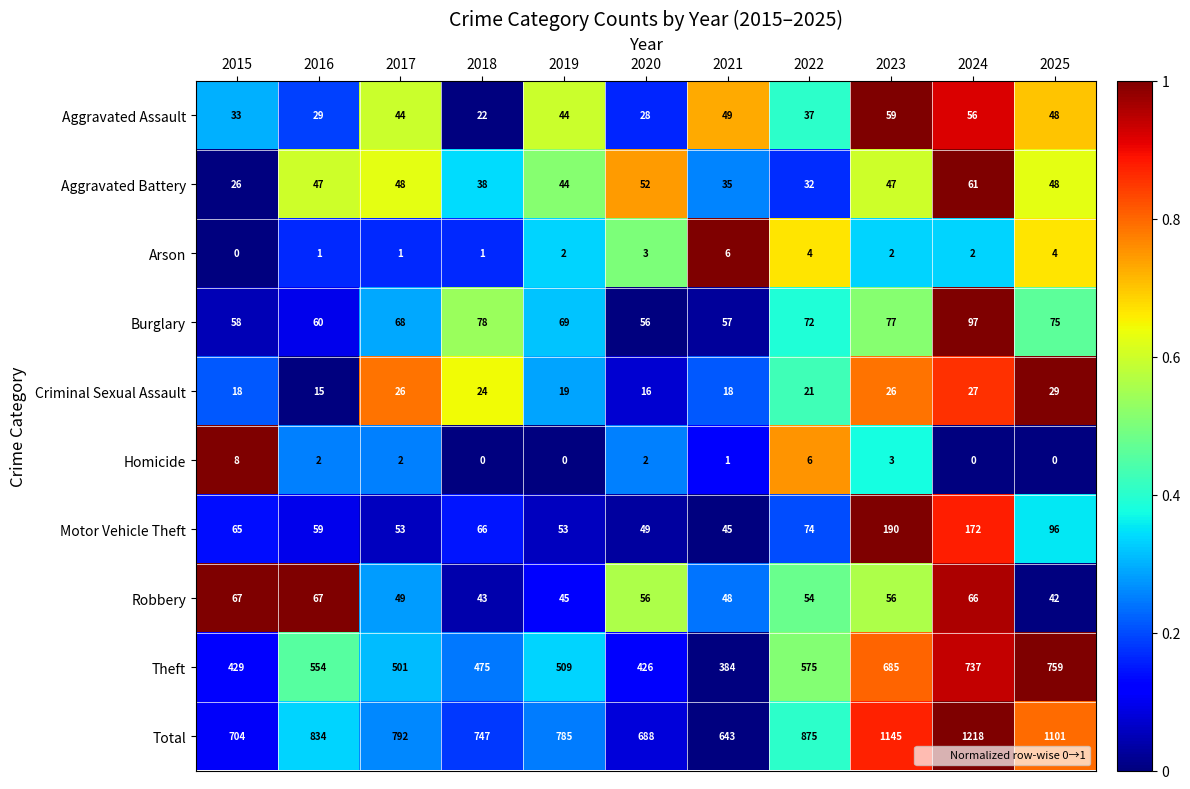

List the labels in order of Theft value, smallest first.

2021, 2020, 2015, 2018, 2017, 2019, 2016, 2022, 2023, 2024, 2025